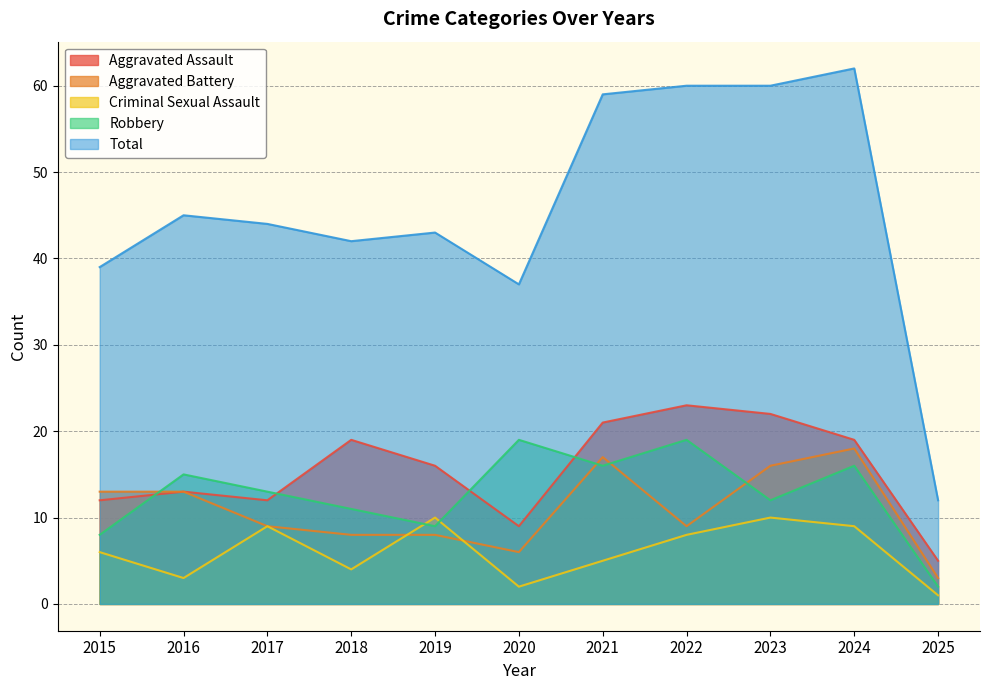

What is the difference between the second highest and second lowest values in the Aggravated Battery series?

11